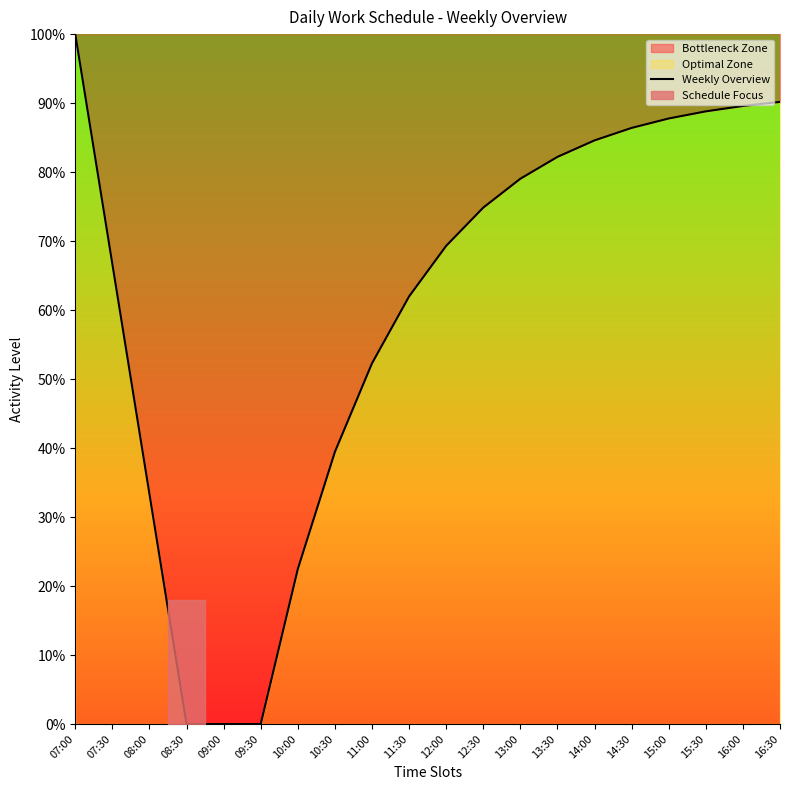

Reading left to right, extract all data points from this chart.

07:00=100.0	07:30=66.7	08:00=33.3	08:30=0.0	09:00=0.0	09:30=0.0	10:00=22.5	10:30=39.4	11:00=52.3	11:30=62.0	12:00=69.3	12:30=74.9	13:00=79.0	13:30=82.2	14:00=84.6	14:30=86.4	15:00=87.8	15:30=88.8	16:00=89.6	16:30=90.2